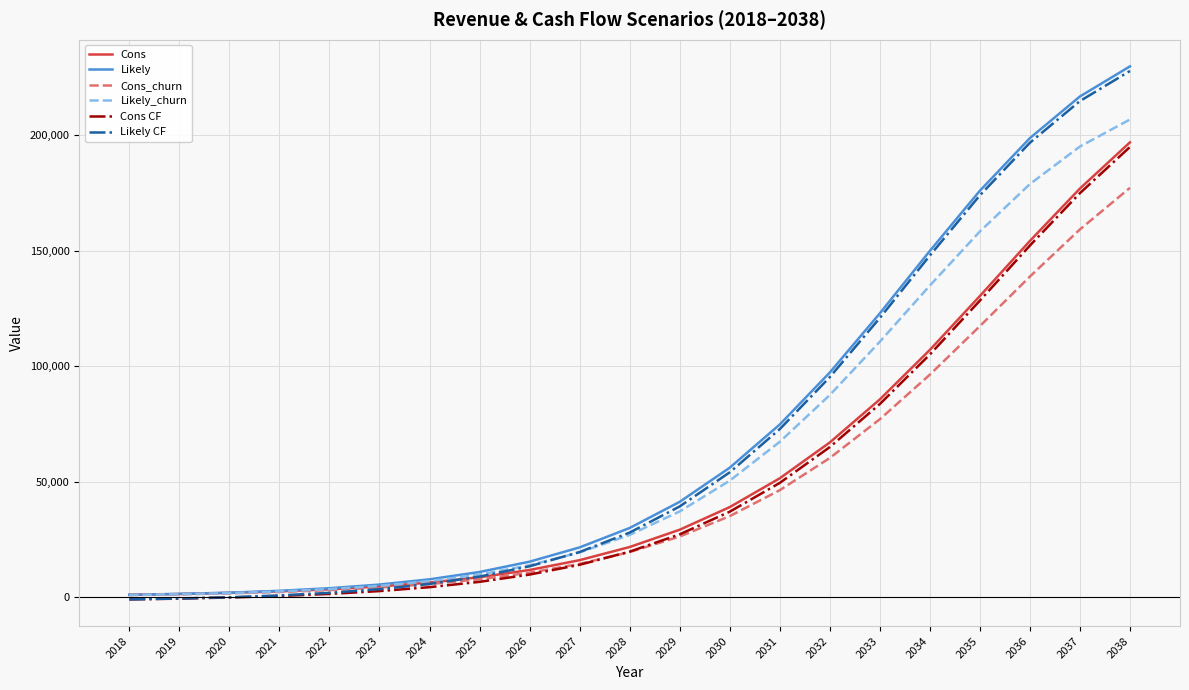

What is the difference between the highest and lowest values at 2037?

57552.0